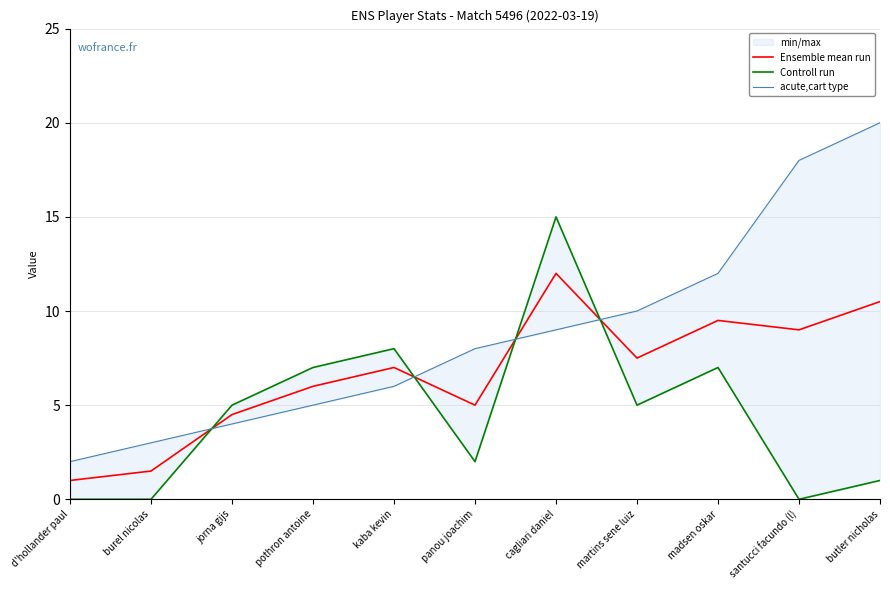

List the labels in order of acute,cart type value, largest first.

butler nicholas, santucci facundo (l), madsen oskar, martins sene luiz, cagliari daniel, panou joachim, kaba kevin, pothron antoine, jorna gijs, burel nicolas, d'hollander paul